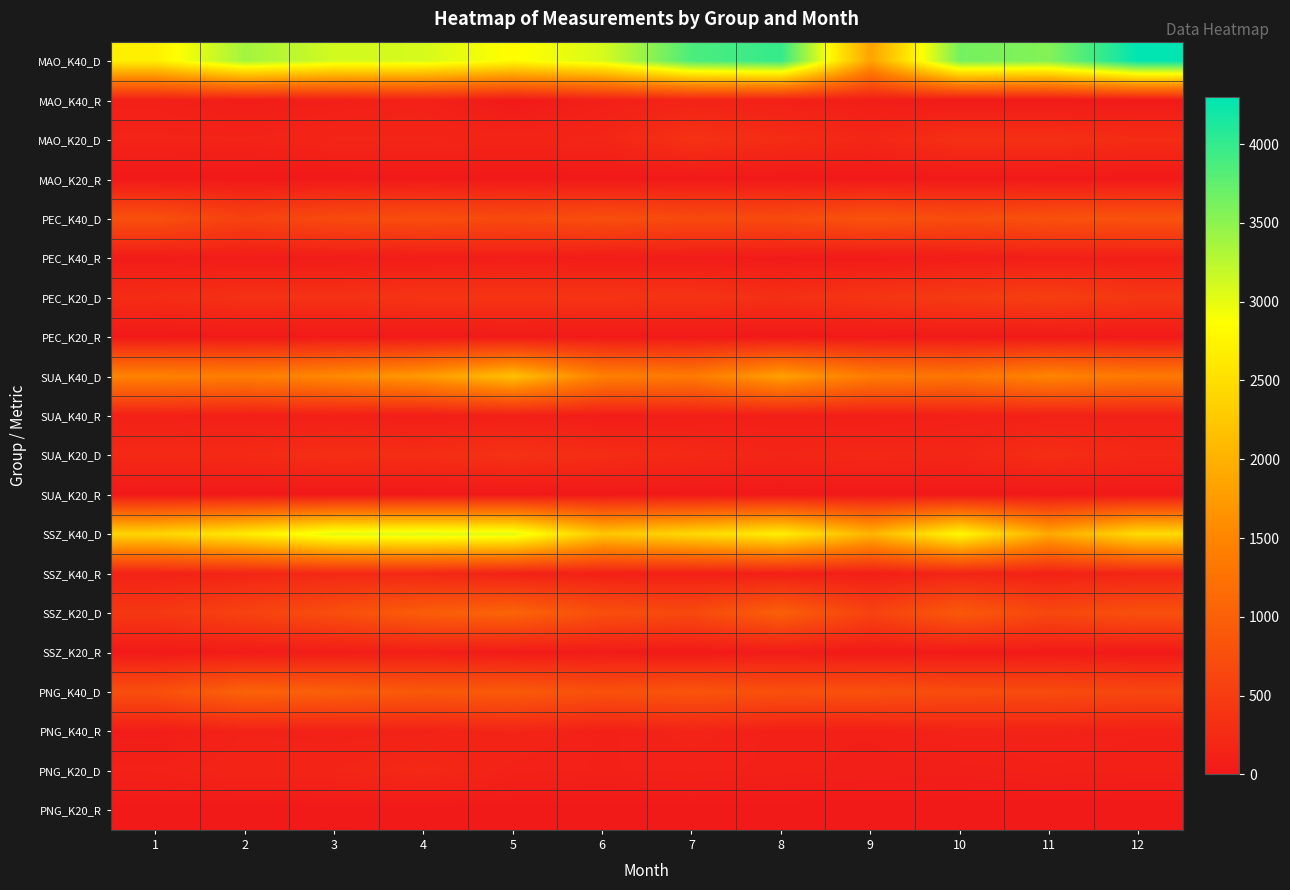

Reading left to right, what are all the values shown in this chart?

MAO_K40_D: 1=2697	2=3379	3=3115	4=3093	5=2841	6=3083	7=3868	8=3991	9=1833	10=3637	11=3557	12=4298
MAO_K40_R: 1=98	2=55	3=81	4=118	5=8	6=96	7=141	8=103	9=65	10=15	11=17	12=15
MAO_K20_D: 1=143	2=139	3=173	4=173	5=159	6=177	7=344	8=272	9=190	10=322	11=320	12=264
MAO_K20_R: 1=2	2=1	3=0	4=9	5=1	6=3	7=4	8=1	9=0	10=2	11=1	12=0
PEC_K40_D: 1=772	2=573	3=693	4=738	5=686	6=749	7=689	8=692	9=816	10=725	11=791	12=812
PEC_K40_R: 1=45	2=39	3=40	4=54	5=64	6=49	7=38	8=25	9=20	10=53	11=75	12=71
PEC_K20_D: 1=265	2=332	3=334	4=375	5=374	6=375	7=369	8=309	9=397	10=472	11=531	12=418
PEC_K20_R: 1=12	2=18	3=9	4=12	5=27	6=13	7=10	8=5	9=7	10=16	11=10	12=4
SUA_K40_D: 1=1465	2=1414	3=1551	4=1747	5=2166	6=1437	7=1355	8=1813	9=1382	10=1295	11=1497	12=1342
SUA_K40_R: 1=112	2=86	3=92	4=67	5=93	6=54	7=75	8=82	9=73	10=107	11=114	12=122
SUA_K20_D: 1=227	2=237	3=297	4=285	5=337	6=277	7=225	8=175	9=209	10=185	11=292	12=203
SUA_K20_R: 1=6	2=1	3=2	4=3	5=1	6=1	7=2	8=1	9=2	10=2	11=0	12=0
SSZ_K40_D: 1=2396	2=2650	3=3041	4=3069	5=3053	6=2239	7=2439	8=2690	9=2035	10=2803	11=1902	12=2473
SSZ_K40_R: 1=130	2=173	3=223	4=212	5=122	6=110	7=97	8=97	9=78	10=169	11=122	12=172
SSZ_K20_D: 1=426	2=576	3=741	4=956	5=1049	6=756	7=669	8=987	9=579	10=893	11=648	12=772
SSZ_K20_R: 1=23	2=36	3=56	4=75	5=28	6=30	7=17	8=34	9=18	10=23	11=30	12=10
PNG_K40_D: 1=753	2=1030	3=984	4=891	5=919	6=784	7=834	8=775	9=786	10=713	11=707	12=635
PNG_K40_R: 1=56	2=133	3=117	4=128	5=174	6=101	7=150	8=98	9=95	10=142	11=137	12=111
PNG_K20_D: 1=116	2=163	3=168	4=221	5=120	6=107	7=117	8=102	9=82	10=76	11=104	12=94
PNG_K20_R: 1=5	2=2	3=10	4=4	5=2	6=4	7=7	8=5	9=3	10=3	11=3	12=1